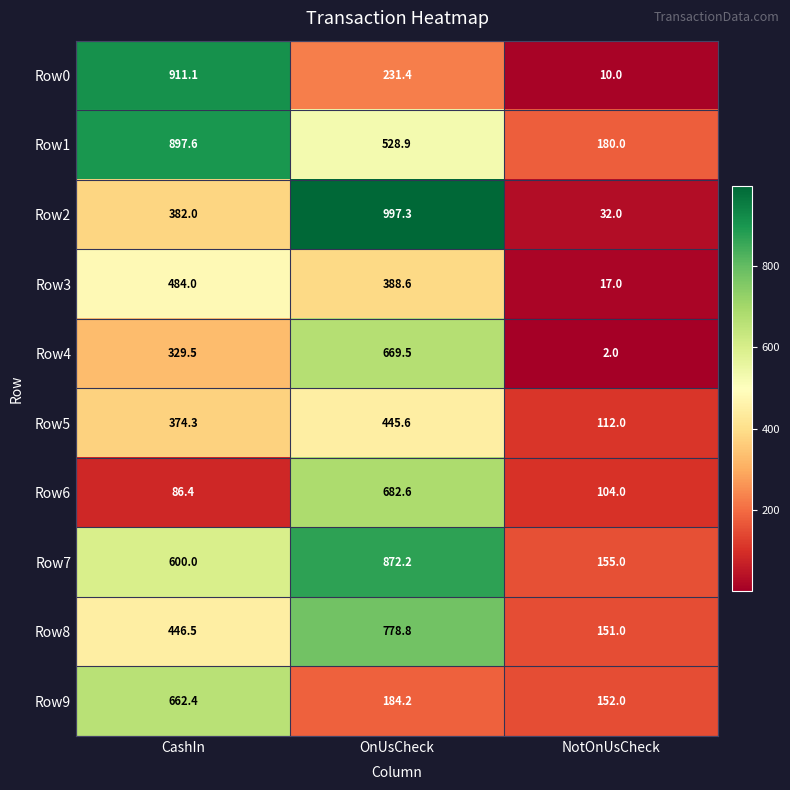

At NotOnUsCheck, list the series in order from smallest to largest.

Row4, Row0, Row3, Row2, Row6, Row5, Row8, Row9, Row7, Row1